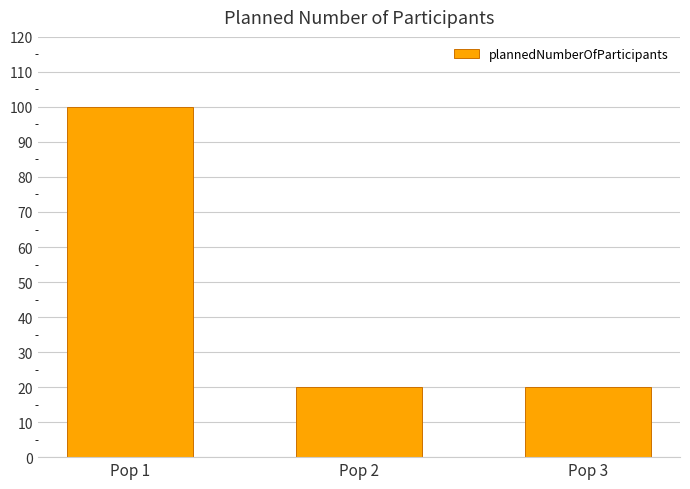

What is the value of the 2nd bar from the left?

20